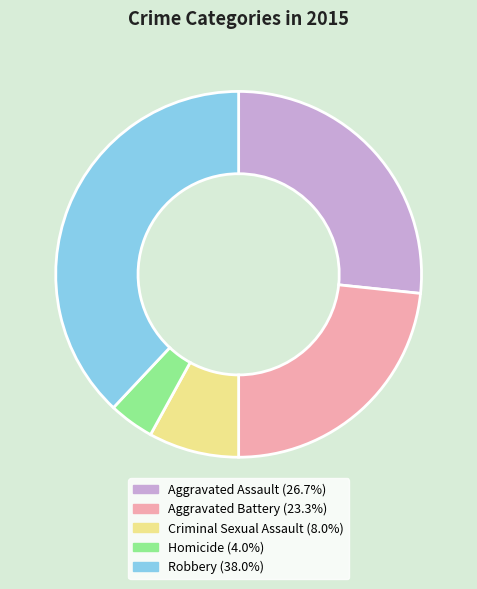

What is the smallest slice in the pie chart?

Homicide